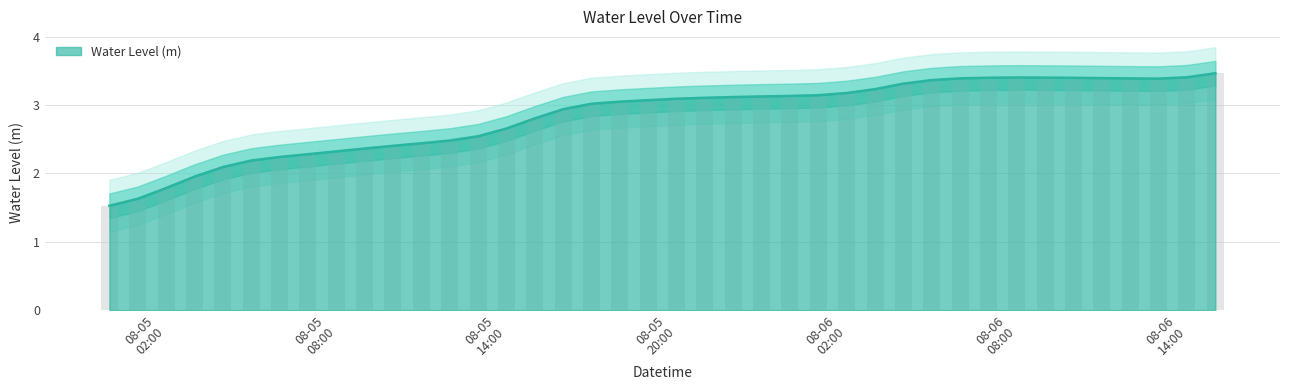

What is the approximate value at 2023-08-05 07:00:00?

2.3